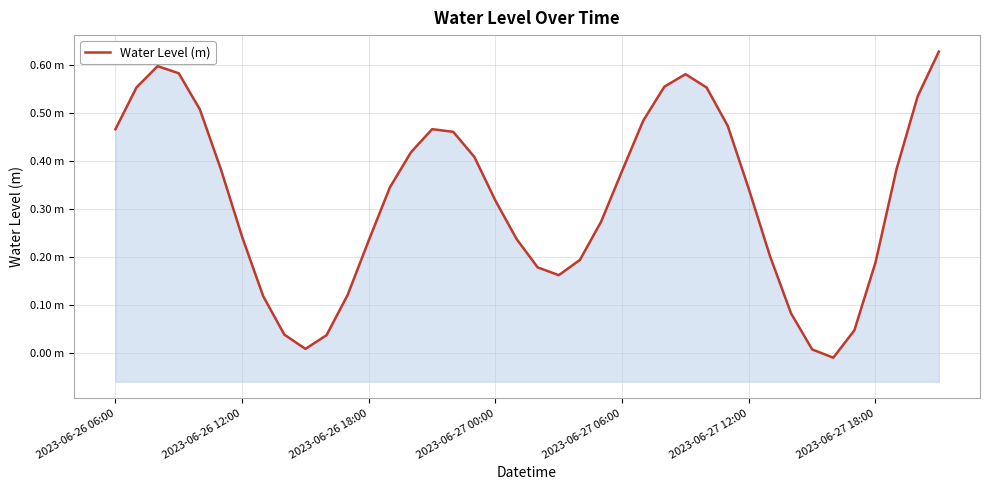

At which category does the data reach its first local valley?

9